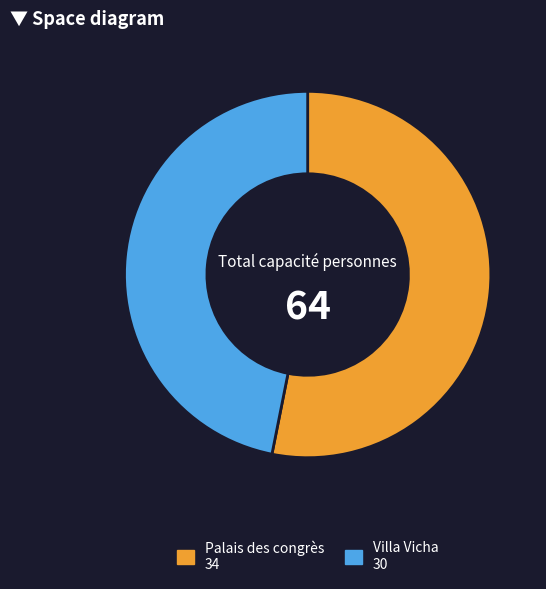

Does Palais des congrès represent more than half of the total?

Yes